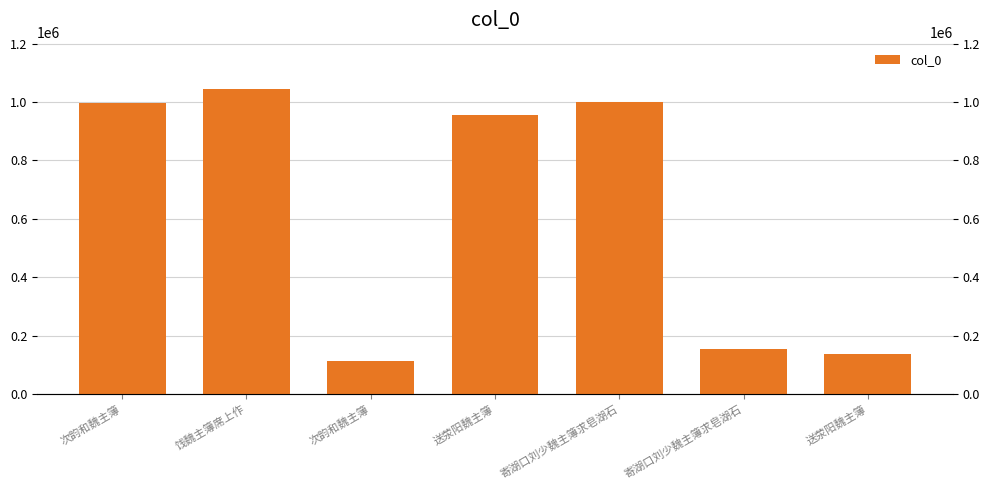

What is the average value?

629135